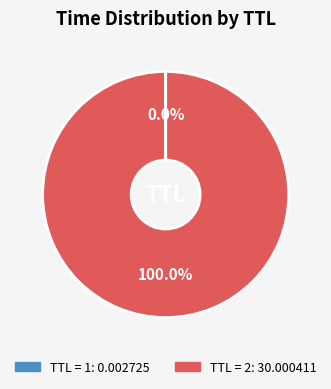

Is there any slice that represents more than half of the pie?

Yes